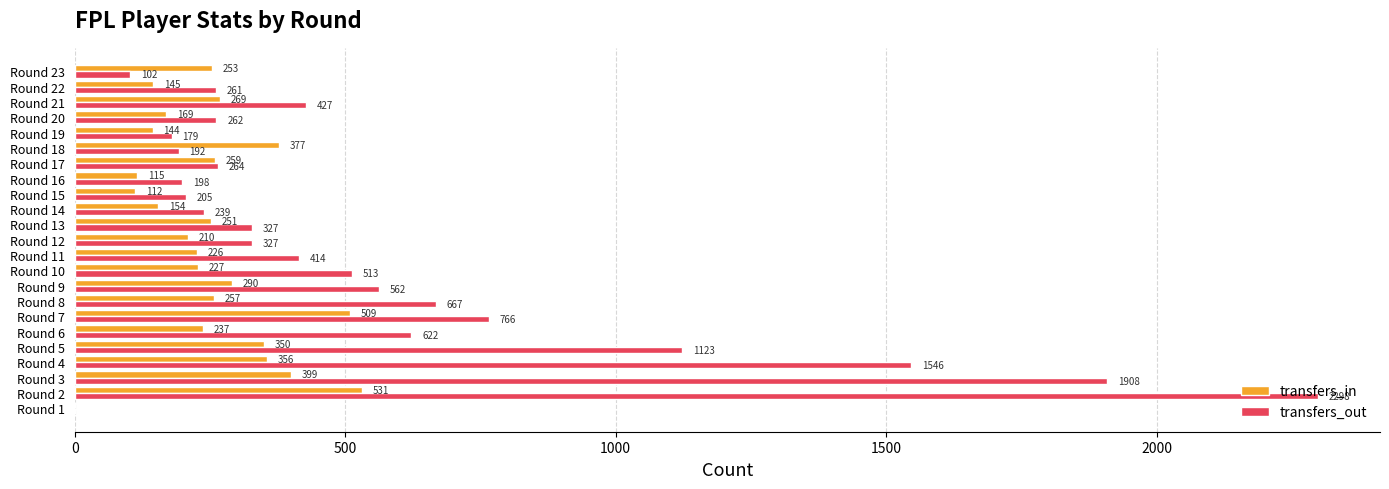

Which series changed the most between Round 2 and Round 12?

transfers_out